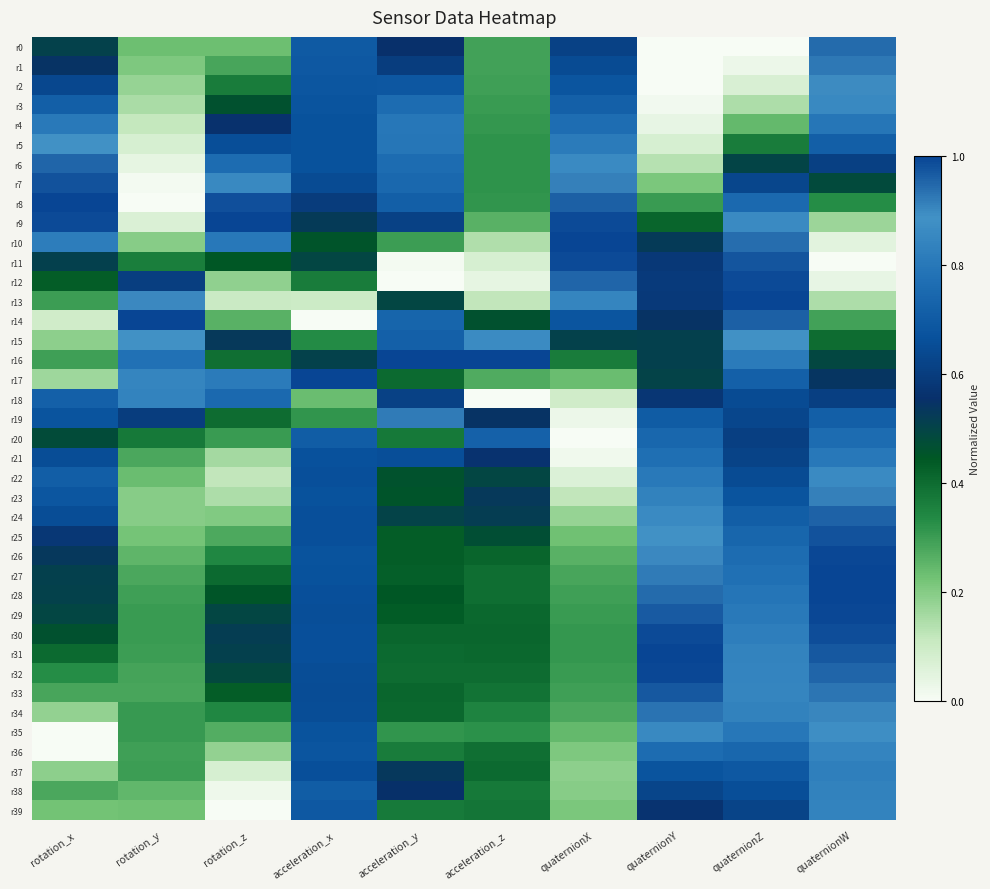

Reading right to left, list all the values displayed in this chart.

r0: quaternionW=0.9	quaternionZ=0.0	quaternionY=0.0	quaternionX=0.6	acceleration_z=0.3	acceleration_y=0.6	acceleration_x=0.7	rotation_z=0.2	rotation_y=0.2	rotation_x=0.5
r1: quaternionW=0.9	quaternionZ=0.0	quaternionY=0.0	quaternionX=0.6	acceleration_z=0.3	acceleration_y=0.6	acceleration_x=0.7	rotation_z=0.3	rotation_y=0.2	rotation_x=0.5
r2: quaternionW=0.9	quaternionZ=0.1	quaternionY=0.0	quaternionX=0.7	acceleration_z=0.3	acceleration_y=0.7	acceleration_x=0.7	rotation_z=0.4	rotation_y=0.2	rotation_x=0.6
r3: quaternionW=0.9	quaternionZ=0.1	quaternionY=0.0	quaternionX=0.7	acceleration_z=0.3	acceleration_y=0.8	acceleration_x=0.7	rotation_z=0.5	rotation_y=0.1	rotation_x=0.7
r4: quaternionW=0.8	quaternionZ=0.2	quaternionY=0.0	quaternionX=0.8	acceleration_z=0.3	acceleration_y=0.8	acceleration_x=0.7	rotation_z=0.6	rotation_y=0.1	rotation_x=0.8
r5: quaternionW=0.7	quaternionZ=0.4	quaternionY=0.1	quaternionX=0.8	acceleration_z=0.3	acceleration_y=0.8	acceleration_x=0.7	rotation_z=0.7	rotation_y=0.1	rotation_x=0.9
r6: quaternionW=0.6	quaternionZ=0.5	quaternionY=0.1	quaternionX=0.9	acceleration_z=0.3	acceleration_y=0.8	acceleration_x=0.7	rotation_z=0.8	rotation_y=0.0	rotation_x=1.0
r7: quaternionW=0.5	quaternionZ=0.6	quaternionY=0.2	quaternionX=0.9	acceleration_z=0.3	acceleration_y=0.7	acceleration_x=0.6	rotation_z=0.9	rotation_y=0.0	rotation_x=1.0
r8: quaternionW=0.3	quaternionZ=0.8	quaternionY=0.3	quaternionX=1.0	acceleration_z=0.3	acceleration_y=0.7	acceleration_x=0.6	rotation_z=1.0	rotation_y=0.0	rotation_x=1.0
r9: quaternionW=0.2	quaternionZ=0.9	quaternionY=0.4	quaternionX=1.0	acceleration_z=0.3	acceleration_y=0.6	acceleration_x=0.5	rotation_z=1.0	rotation_y=0.1	rotation_x=1.0
r10: quaternionW=0.0	quaternionZ=0.9	quaternionY=0.5	quaternionX=1.0	acceleration_z=0.1	acceleration_y=0.3	acceleration_x=0.5	rotation_z=0.8	rotation_y=0.2	rotation_x=0.8
r11: quaternionW=0.0	quaternionZ=1.0	quaternionY=0.6	quaternionX=1.0	acceleration_z=0.1	acceleration_y=0.0	acceleration_x=0.5	rotation_z=0.4	rotation_y=0.4	rotation_x=0.5
r12: quaternionW=0.0	quaternionZ=1.0	quaternionY=0.6	quaternionX=1.0	acceleration_z=0.0	acceleration_y=0.0	acceleration_x=0.4	rotation_z=0.2	rotation_y=0.6	rotation_x=0.4
r13: quaternionW=0.1	quaternionZ=1.0	quaternionY=0.6	quaternionX=0.8	acceleration_z=0.1	acceleration_y=0.5	acceleration_x=0.1	rotation_z=0.1	rotation_y=0.9	rotation_x=0.3
r14: quaternionW=0.3	quaternionZ=1.0	quaternionY=0.5	quaternionX=0.7	acceleration_z=0.5	acceleration_y=0.7	acceleration_x=0.0	rotation_z=0.3	rotation_y=1.0	rotation_x=0.1
r15: quaternionW=0.4	quaternionZ=0.9	quaternionY=0.5	quaternionX=0.5	acceleration_z=0.9	acceleration_y=0.7	acceleration_x=0.3	rotation_z=0.5	rotation_y=0.9	rotation_x=0.2
r16: quaternionW=0.5	quaternionZ=0.8	quaternionY=0.5	quaternionX=0.4	acceleration_z=1.0	acceleration_y=1.0	acceleration_x=0.5	rotation_z=0.4	rotation_y=0.8	rotation_x=0.3
r17: quaternionW=0.5	quaternionZ=0.7	quaternionY=0.5	quaternionX=0.2	acceleration_z=0.3	acceleration_y=0.4	acceleration_x=1.0	rotation_z=0.8	rotation_y=0.8	rotation_x=0.2
r18: quaternionW=0.6	quaternionZ=0.6	quaternionY=0.6	quaternionX=0.1	acceleration_z=0.0	acceleration_y=0.6	acceleration_x=0.2	rotation_z=0.8	rotation_y=0.8	rotation_x=0.7
r19: quaternionW=0.7	quaternionZ=0.6	quaternionY=0.7	quaternionX=0.0	acceleration_z=0.5	acceleration_y=0.9	acceleration_x=0.3	rotation_z=0.4	rotation_y=0.6	rotation_x=0.7
r20: quaternionW=0.8	quaternionZ=0.6	quaternionY=0.7	quaternionX=0.0	acceleration_z=0.7	acceleration_y=0.4	acceleration_x=0.7	rotation_z=0.3	rotation_y=0.4	rotation_x=0.5
r21: quaternionW=0.8	quaternionZ=0.6	quaternionY=0.8	quaternionX=0.0	acceleration_z=0.6	acceleration_y=0.7	acceleration_x=0.7	rotation_z=0.2	rotation_y=0.3	rotation_x=0.7
r22: quaternionW=0.9	quaternionZ=0.6	quaternionY=0.8	quaternionX=0.1	acceleration_z=0.5	acceleration_y=0.5	acceleration_x=0.7	rotation_z=0.1	rotation_y=0.2	rotation_x=0.7
r23: quaternionW=0.9	quaternionZ=0.7	quaternionY=0.8	quaternionX=0.1	acceleration_z=0.5	acceleration_y=0.5	acceleration_x=0.7	rotation_z=0.1	rotation_y=0.2	rotation_x=0.7
r24: quaternionW=1.0	quaternionZ=0.7	quaternionY=0.9	quaternionX=0.2	acceleration_z=0.5	acceleration_y=0.5	acceleration_x=0.7	rotation_z=0.2	rotation_y=0.2	rotation_x=0.7
r25: quaternionW=1.0	quaternionZ=0.7	quaternionY=0.9	quaternionX=0.2	acceleration_z=0.5	acceleration_y=0.4	acceleration_x=0.7	rotation_z=0.3	rotation_y=0.2	rotation_x=0.6
r26: quaternionW=1.0	quaternionZ=0.8	quaternionY=0.9	quaternionX=0.3	acceleration_z=0.4	acceleration_y=0.4	acceleration_x=0.7	rotation_z=0.3	rotation_y=0.3	rotation_x=0.5
r27: quaternionW=1.0	quaternionZ=0.8	quaternionY=0.9	quaternionX=0.3	acceleration_z=0.4	acceleration_y=0.4	acceleration_x=0.7	rotation_z=0.4	rotation_y=0.3	rotation_x=0.5
r28: quaternionW=1.0	quaternionZ=0.8	quaternionY=0.9	quaternionX=0.3	acceleration_z=0.4	acceleration_y=0.4	acceleration_x=0.7	rotation_z=0.5	rotation_y=0.3	rotation_x=0.5
r29: quaternionW=1.0	quaternionZ=0.8	quaternionY=1.0	quaternionX=0.3	acceleration_z=0.4	acceleration_y=0.4	acceleration_x=0.7	rotation_z=0.5	rotation_y=0.3	rotation_x=0.5
r30: quaternionW=1.0	quaternionZ=0.8	quaternionY=1.0	quaternionX=0.3	acceleration_z=0.4	acceleration_y=0.4	acceleration_x=0.7	rotation_z=0.5	rotation_y=0.3	rotation_x=0.5
r31: quaternionW=1.0	quaternionZ=0.8	quaternionY=1.0	quaternionX=0.3	acceleration_z=0.4	acceleration_y=0.4	acceleration_x=0.7	rotation_z=0.5	rotation_y=0.3	rotation_x=0.4
r32: quaternionW=1.0	quaternionZ=0.8	quaternionY=1.0	quaternionX=0.3	acceleration_z=0.4	acceleration_y=0.4	acceleration_x=0.7	rotation_z=0.5	rotation_y=0.3	rotation_x=0.3
r33: quaternionW=0.9	quaternionZ=0.8	quaternionY=1.0	quaternionX=0.3	acceleration_z=0.4	acceleration_y=0.4	acceleration_x=0.7	rotation_z=0.4	rotation_y=0.3	rotation_x=0.3
r34: quaternionW=0.9	quaternionZ=0.8	quaternionY=0.9	quaternionX=0.3	acceleration_z=0.3	acceleration_y=0.4	acceleration_x=0.7	rotation_z=0.3	rotation_y=0.3	rotation_x=0.2
r35: quaternionW=0.9	quaternionZ=0.8	quaternionY=0.9	quaternionX=0.2	acceleration_z=0.3	acceleration_y=0.3	acceleration_x=0.7	rotation_z=0.3	rotation_y=0.3	rotation_x=0.0
r36: quaternionW=0.8	quaternionZ=0.7	quaternionY=0.8	quaternionX=0.2	acceleration_z=0.4	acceleration_y=0.4	acceleration_x=0.7	rotation_z=0.2	rotation_y=0.3	rotation_x=0.0
r37: quaternionW=0.8	quaternionZ=0.7	quaternionY=0.7	quaternionX=0.2	acceleration_z=0.4	acceleration_y=0.5	acceleration_x=0.7	rotation_z=0.1	rotation_y=0.3	rotation_x=0.2
r38: quaternionW=0.8	quaternionZ=0.7	quaternionY=0.6	quaternionX=0.2	acceleration_z=0.4	acceleration_y=0.6	acceleration_x=0.7	rotation_z=0.0	rotation_y=0.2	rotation_x=0.3
r39: quaternionW=0.8	quaternionZ=0.6	quaternionY=0.6	quaternionX=0.2	acceleration_z=0.4	acceleration_y=0.4	acceleration_x=0.7	rotation_z=0.0	rotation_y=0.2	rotation_x=0.2